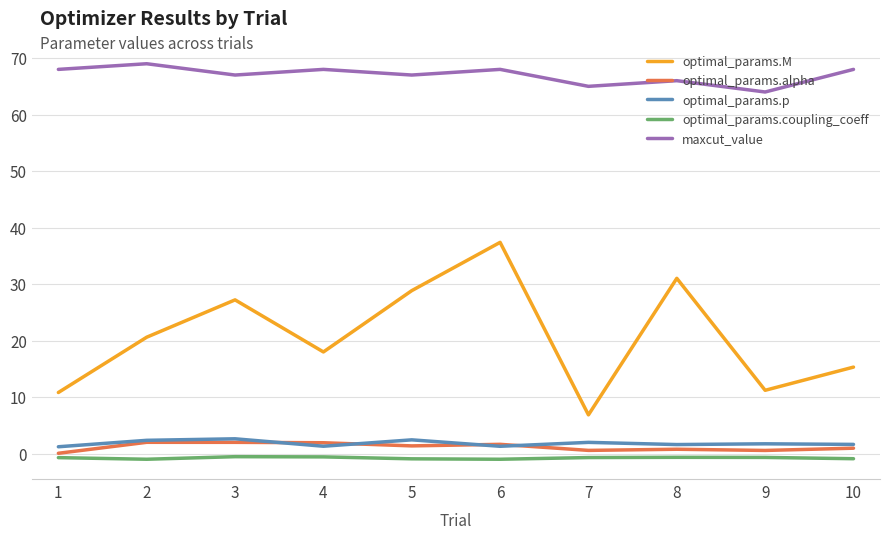

Is it true that optimal_params.coupling_coeff equals -1.0 at 6?

True